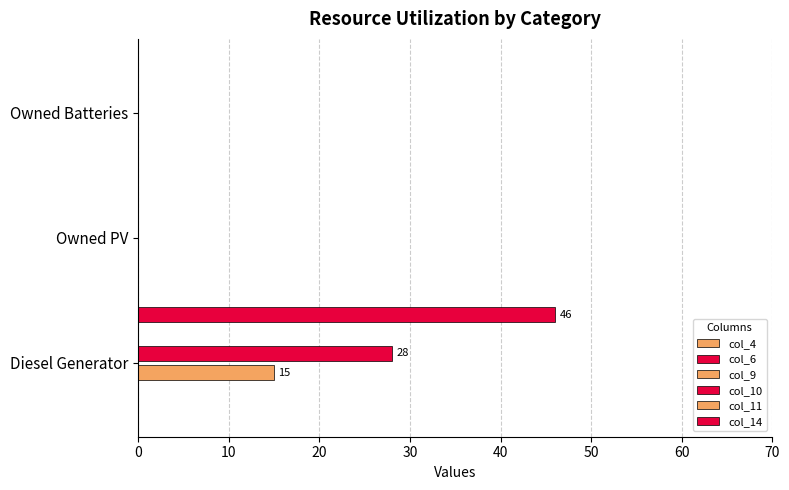

What is the maximum value shown in the chart?

46.0